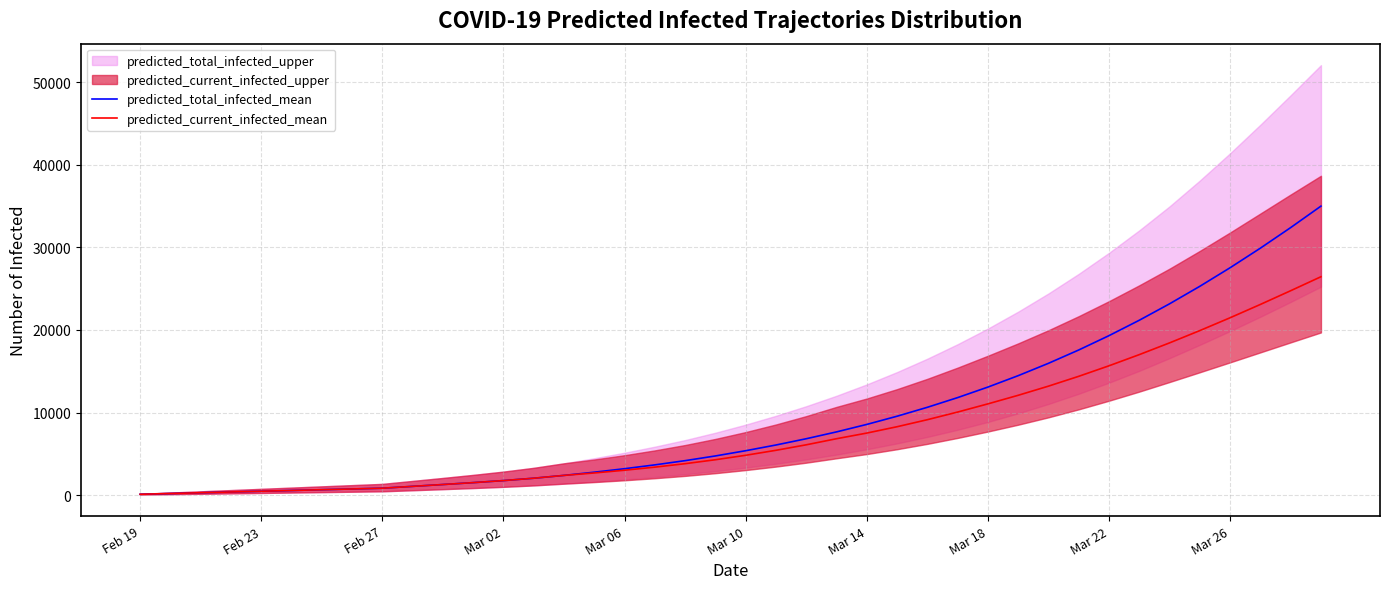

What is the difference between the maximum and second lowest values in the predicted_current_infected_mean series?

26268